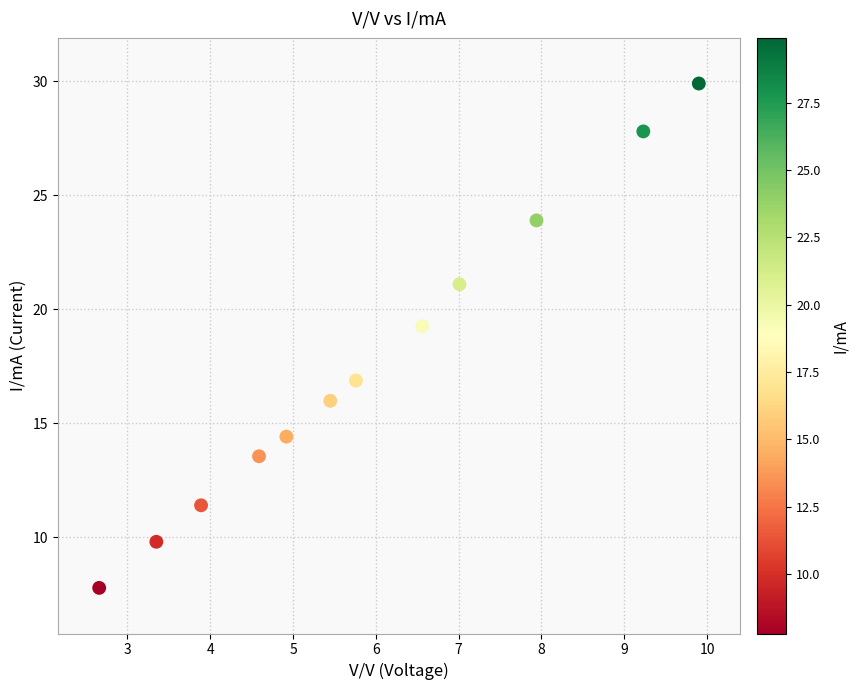

What is the average X value?

5.9